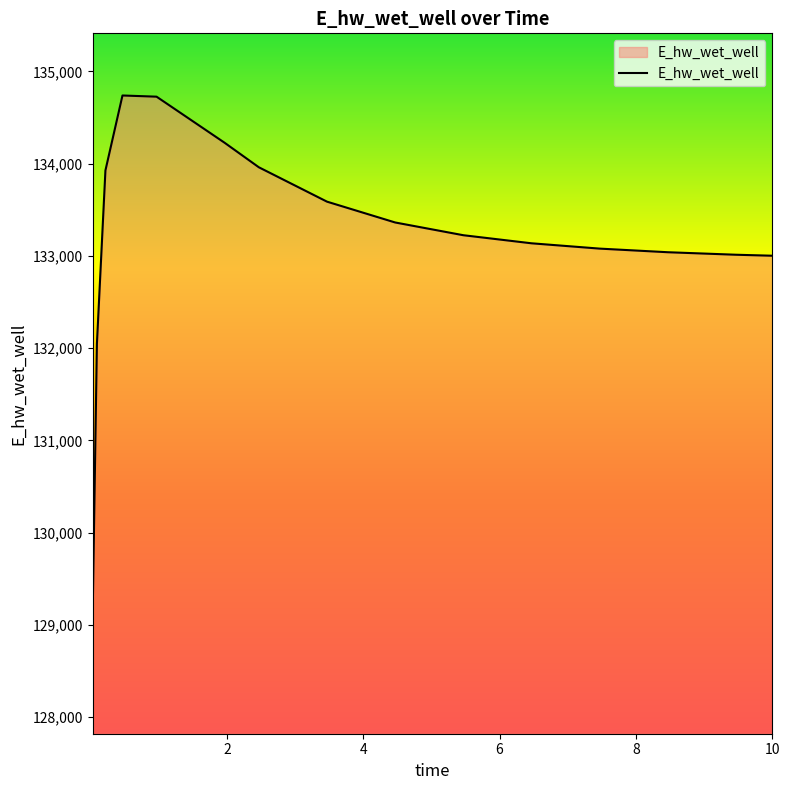

How many values are below 133223?

7